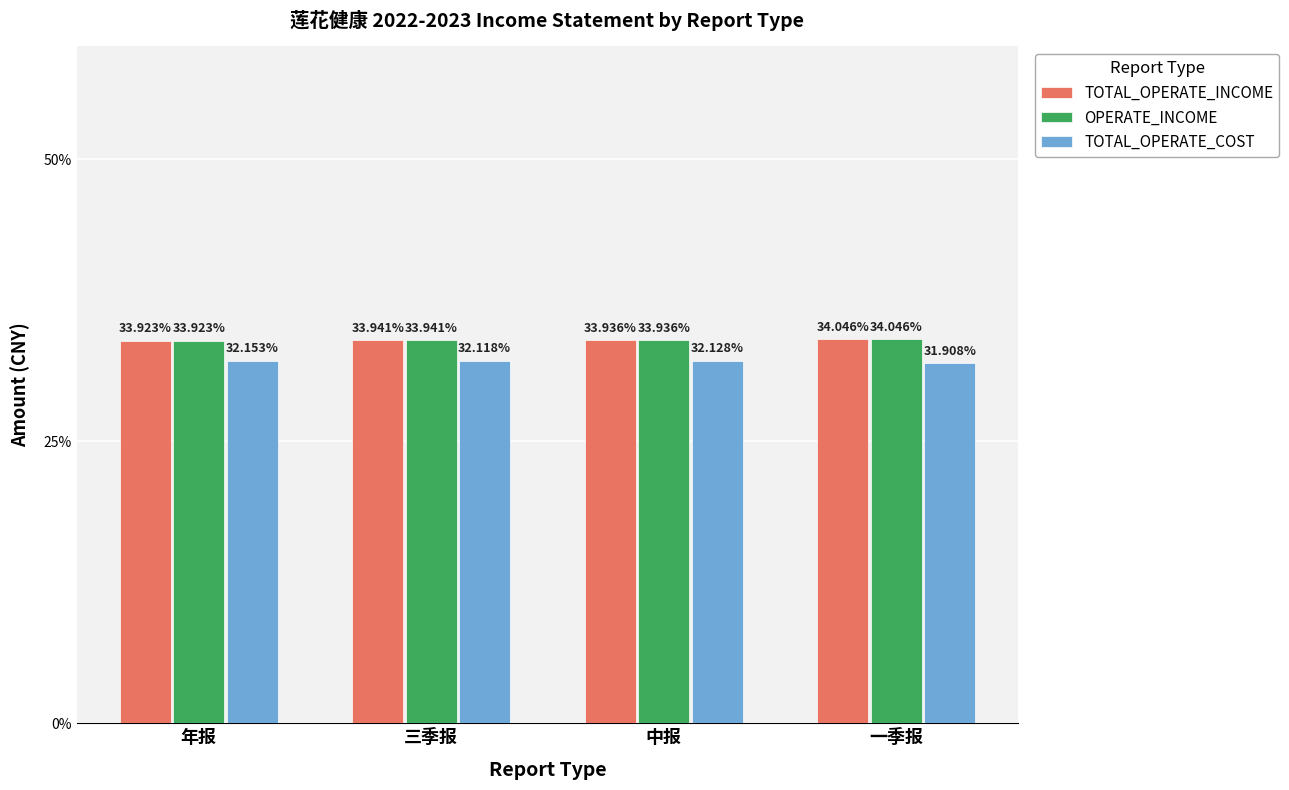

Reading right to left, transcribe all the data shown in this chart.

TOTAL_OPERATE_INCOME: 34.0	33.9	33.9	33.9
OPERATE_INCOME: 34.0	33.9	33.9	33.9
TOTAL_OPERATE_COST: 31.9	32.1	32.1	32.2